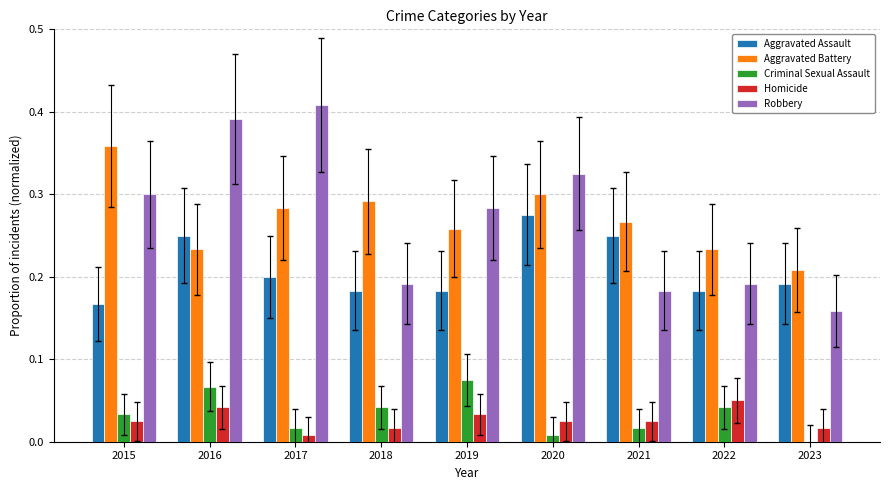

Where is Robbery nearest to the value 0?

2023